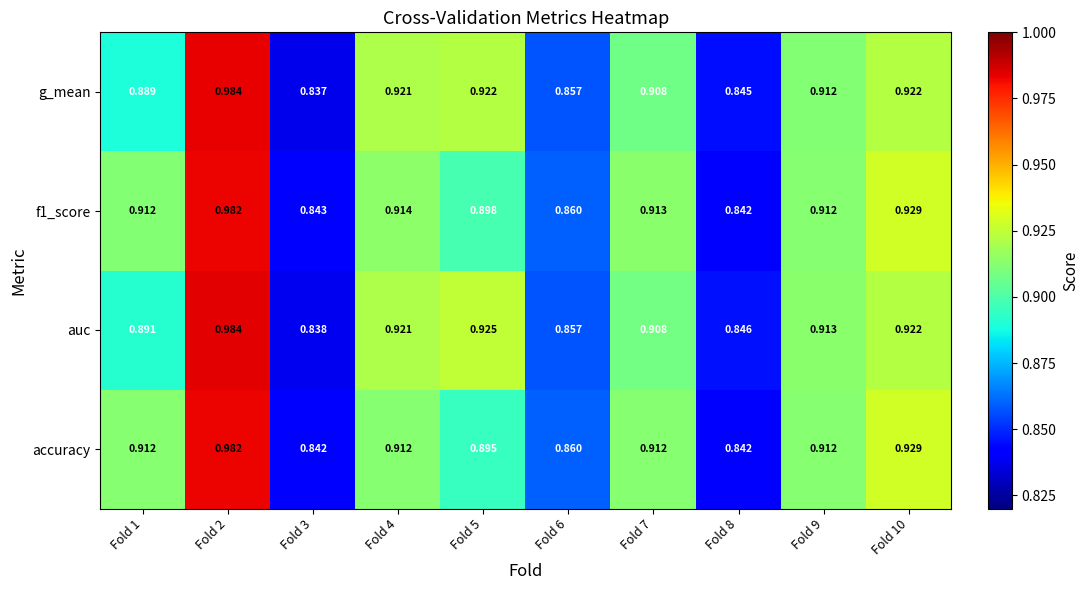

Which series has the widest spread of values?

g_mean